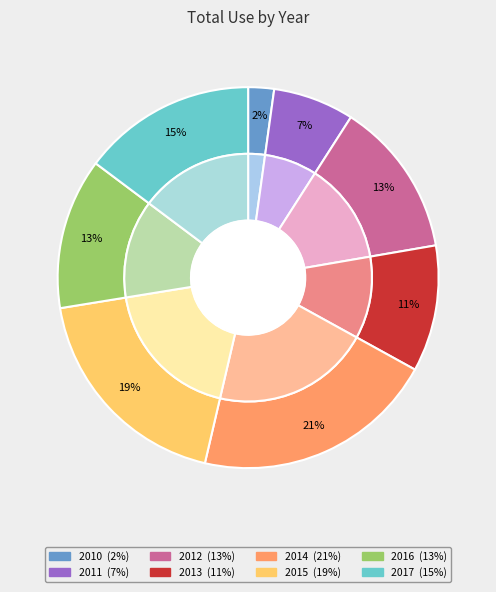

Which has a higher value, 2014 or 2013?

2014